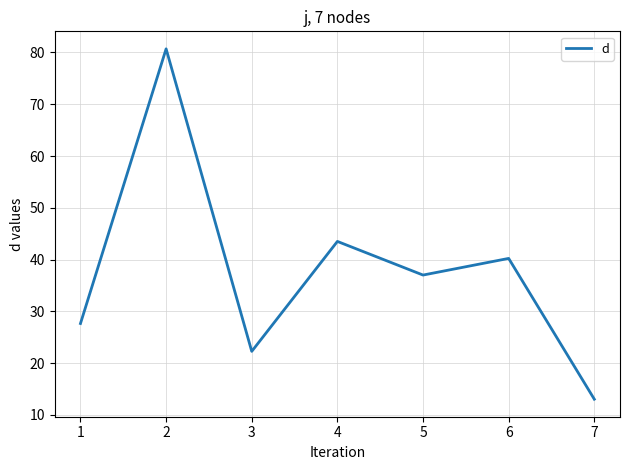

Rank the categories by value from highest to lowest.

2, 4, 6, 5, 1, 3, 7